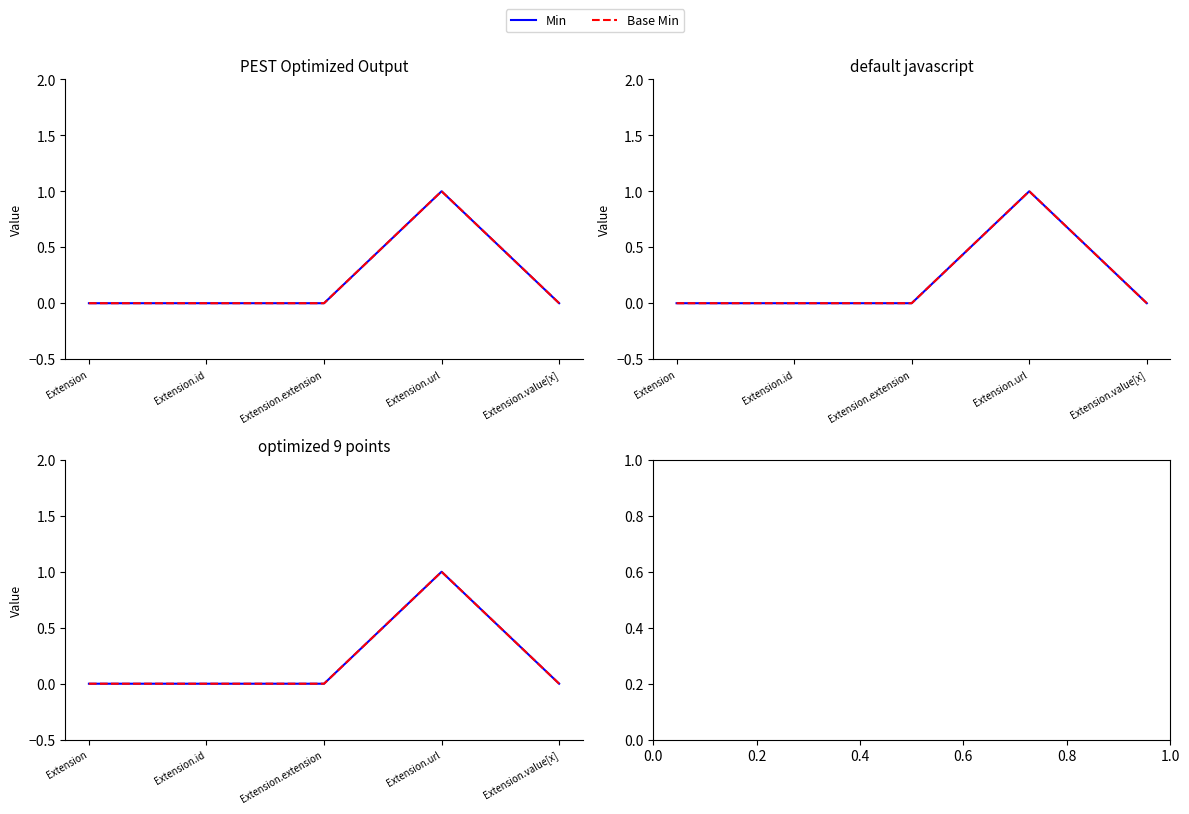

At which label is Min closest to 0?

Extension